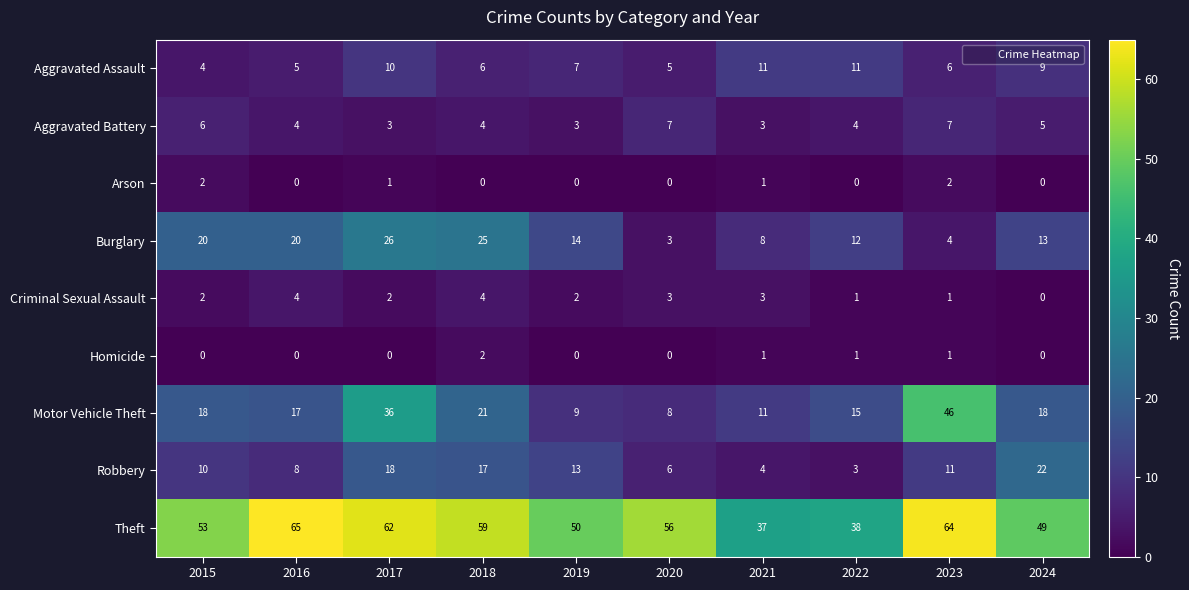

Which category has the highest value in the Burglary series?

2017